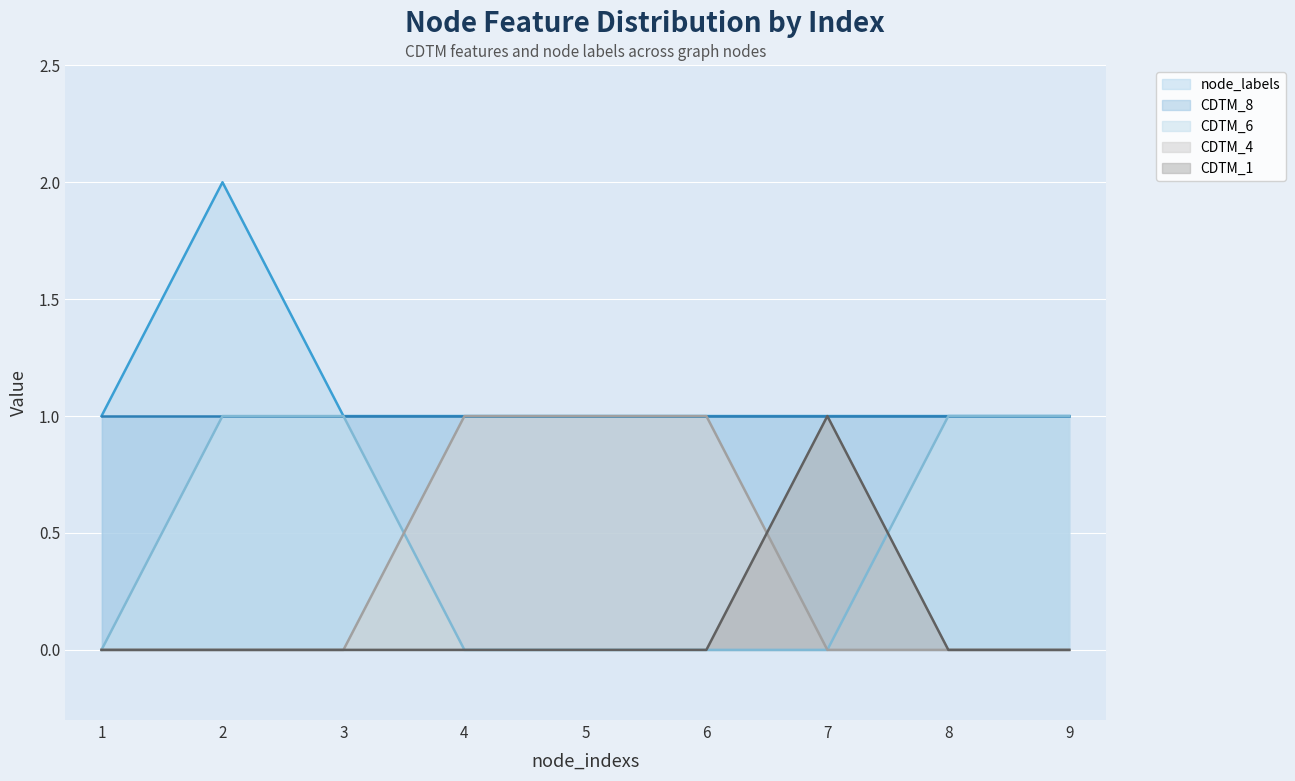

Count the number of data series in this chart.

5